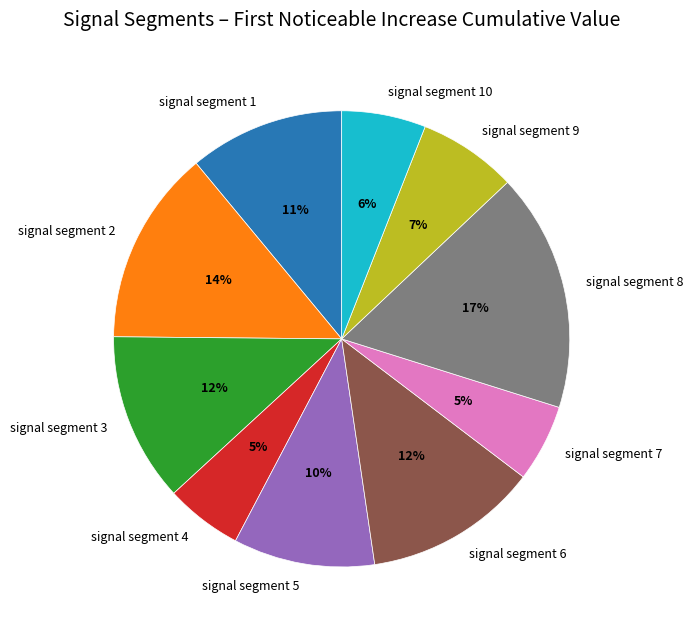

How many segments does this pie chart have?

10